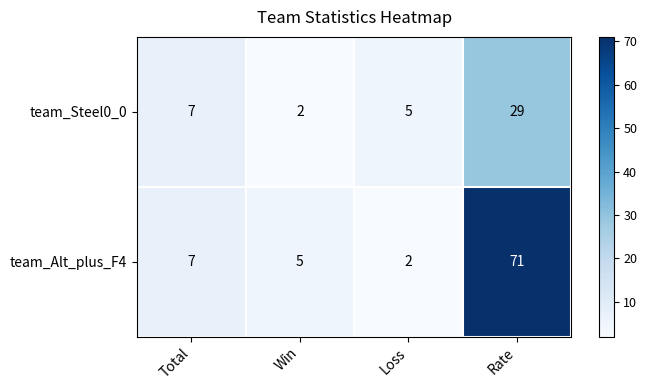

True or false: team_Steel0_0 has a value of 5 at Loss.

True